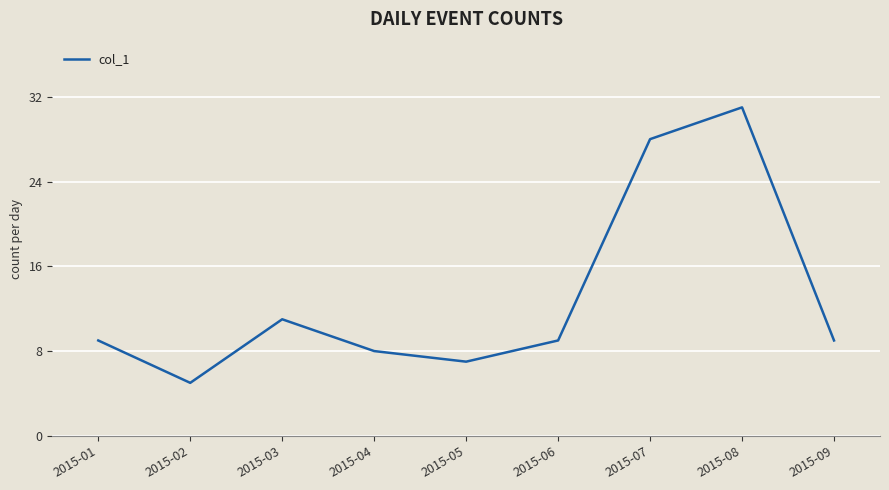

Which category has the highest value across all series?

2015-08